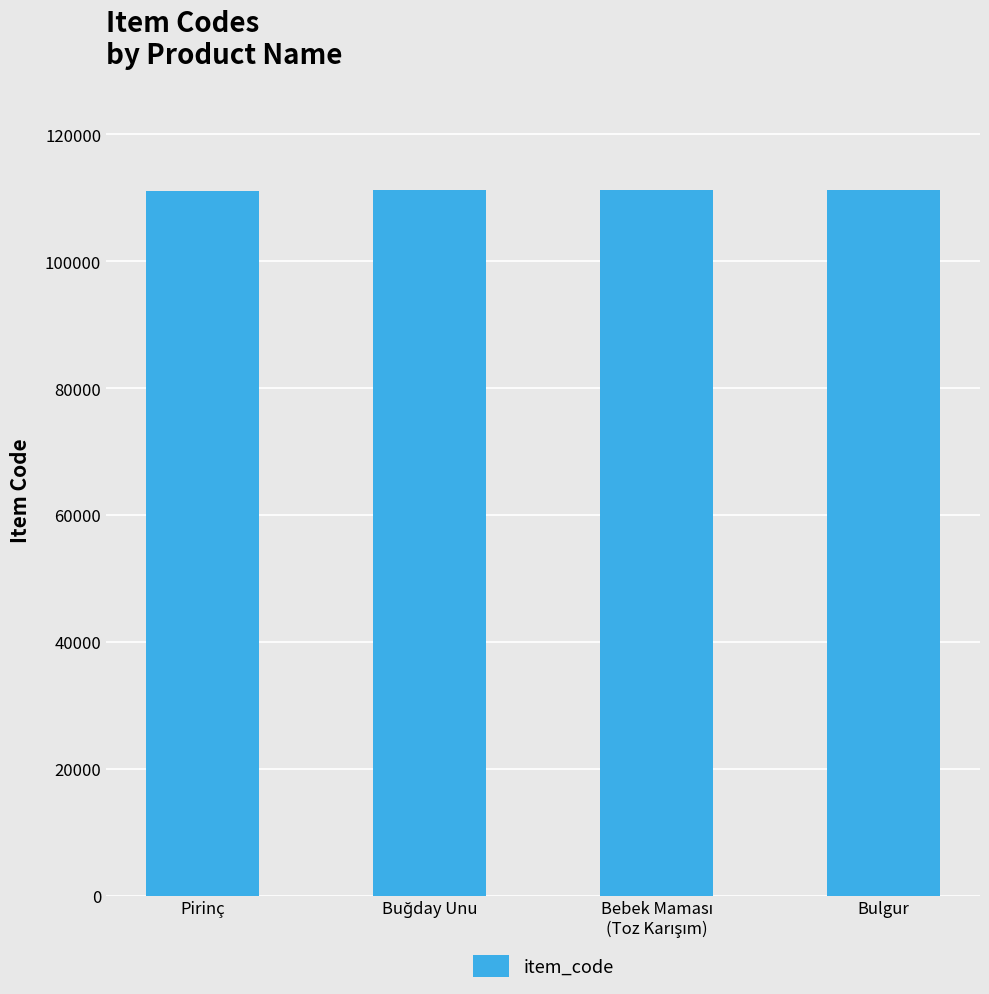

What is the value of the 4th bar from the left?

111209